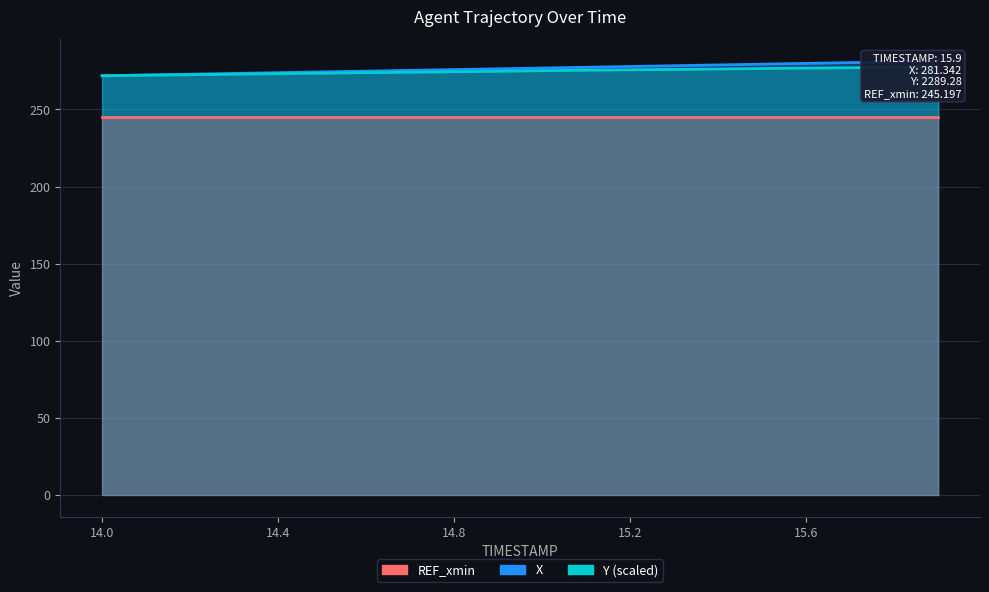

What is the difference between the X values at 14.5 and 15.2?

3.5